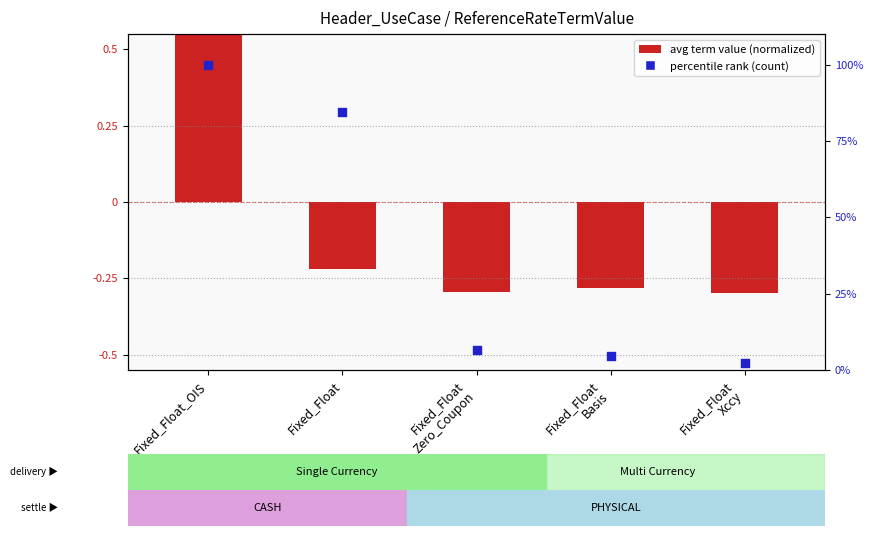

What are all the series names shown in the legend?

avg term value (normalized), percentile rank (count)